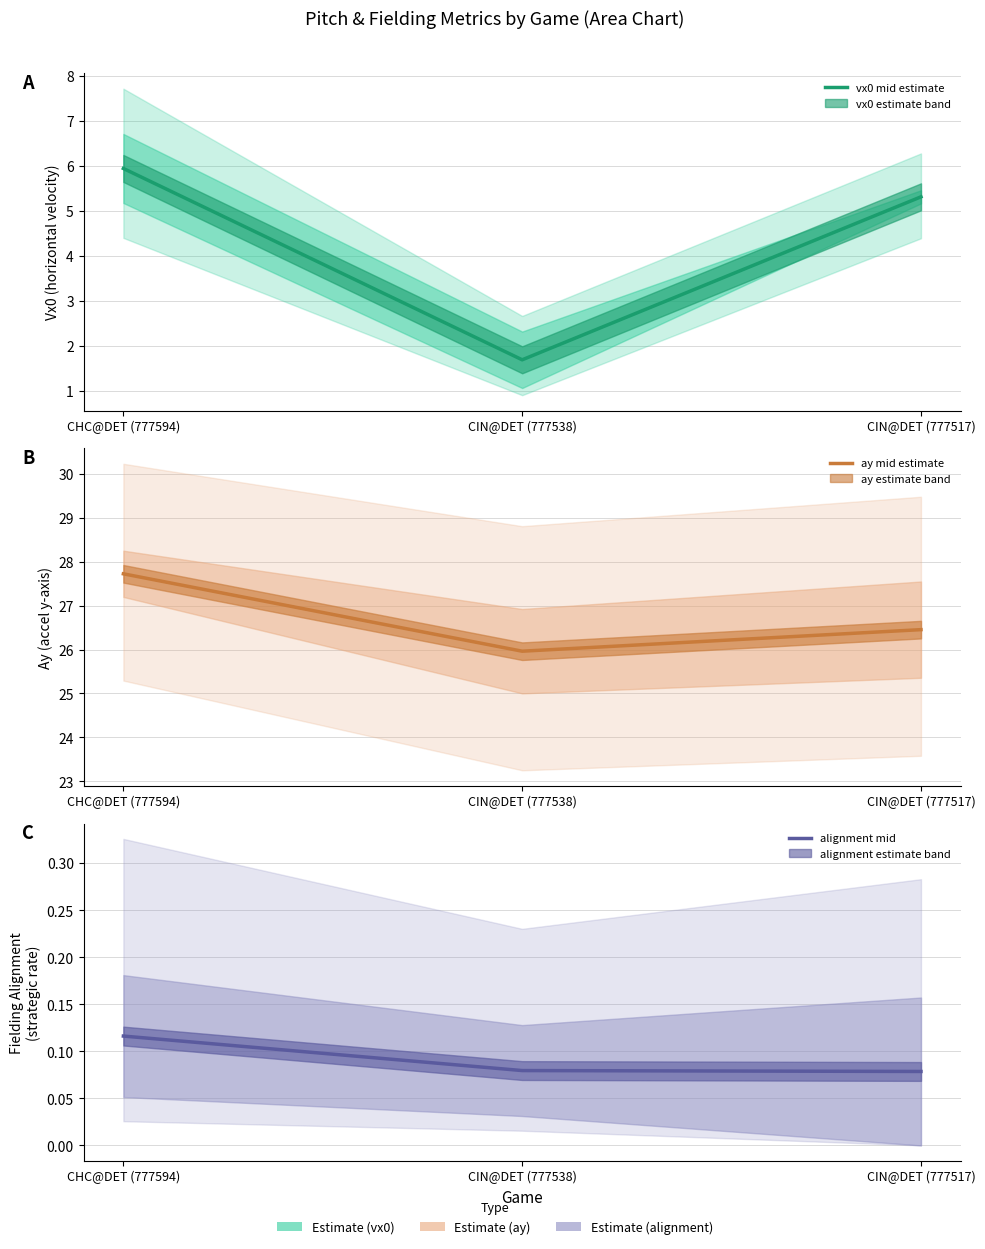

What is the minimum value for ay mid estimate?

26.0